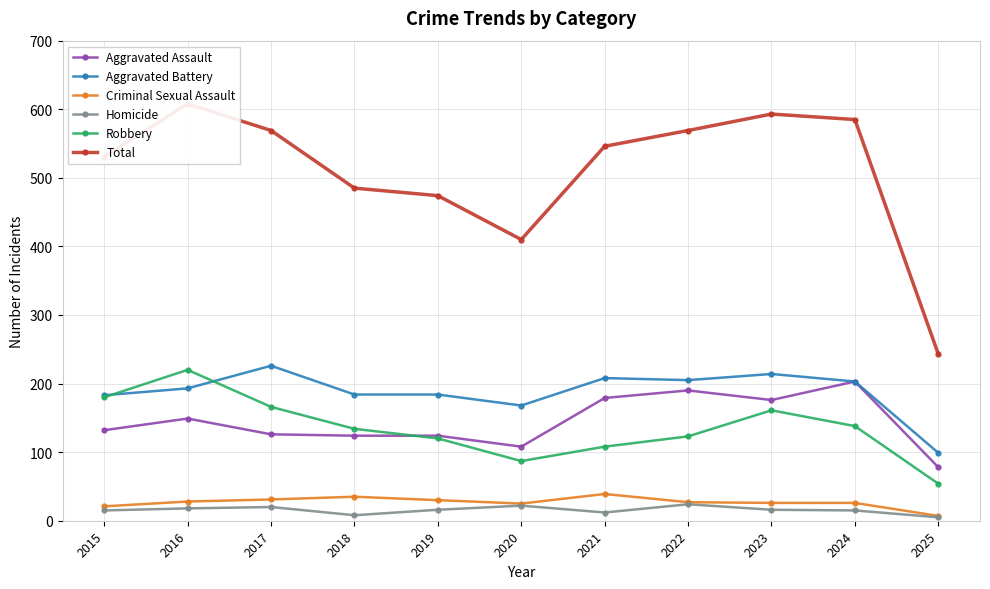

Reading right to left, transcribe all the data shown in this chart.

Aggravated Assault: 78	203	176	190	179	108	124	124	126	149	132
Aggravated Battery: 99	203	214	205	208	168	184	184	226	193	183
Criminal Sexual Assault: 7	26	26	27	39	25	30	35	31	28	21
Homicide: 5	15	16	24	12	22	16	8	20	18	15
Robbery: 54	138	161	123	108	87	120	134	166	220	180
Total: 243	585	593	569	546	410	474	485	569	608	531